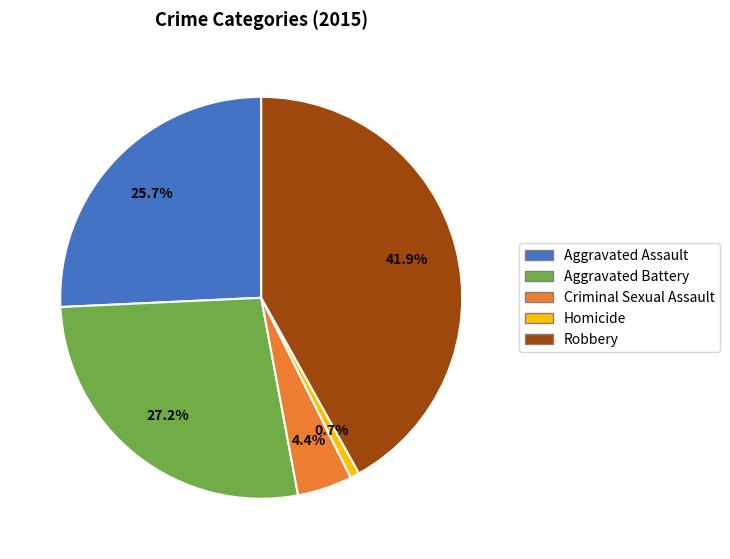

Which slice is the smallest?

Homicide